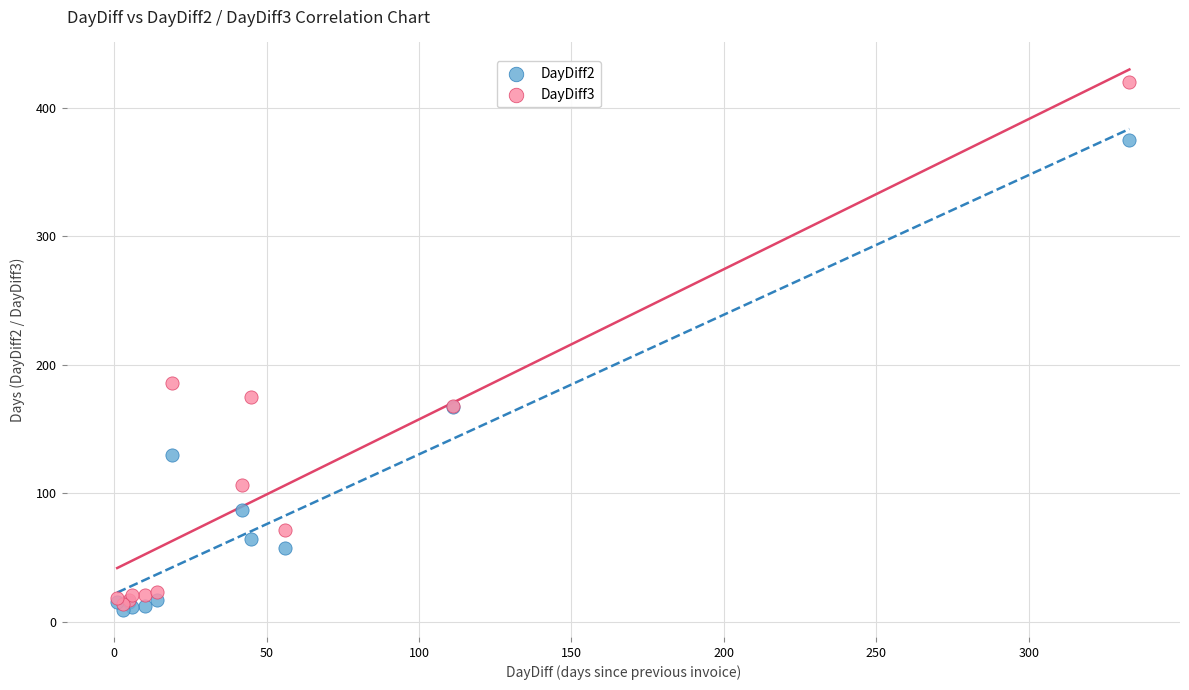

Which series contains the lowest Y value?

DayDiff2